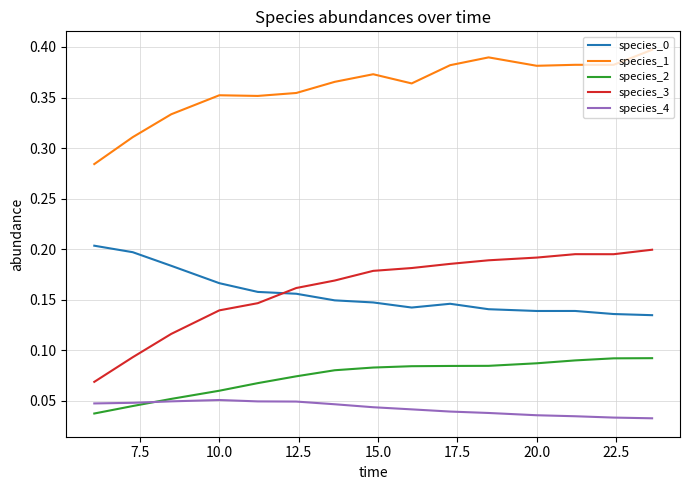

Which series has the widest spread of values?

species_3